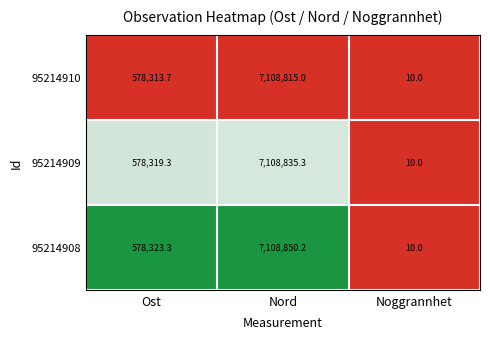

What is the difference between the highest and lowest values at Ost?

9.6